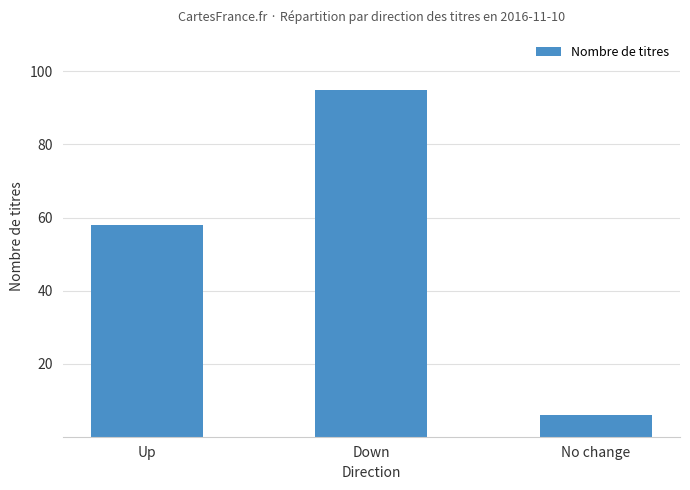

What is the minimum value shown in the chart?

6